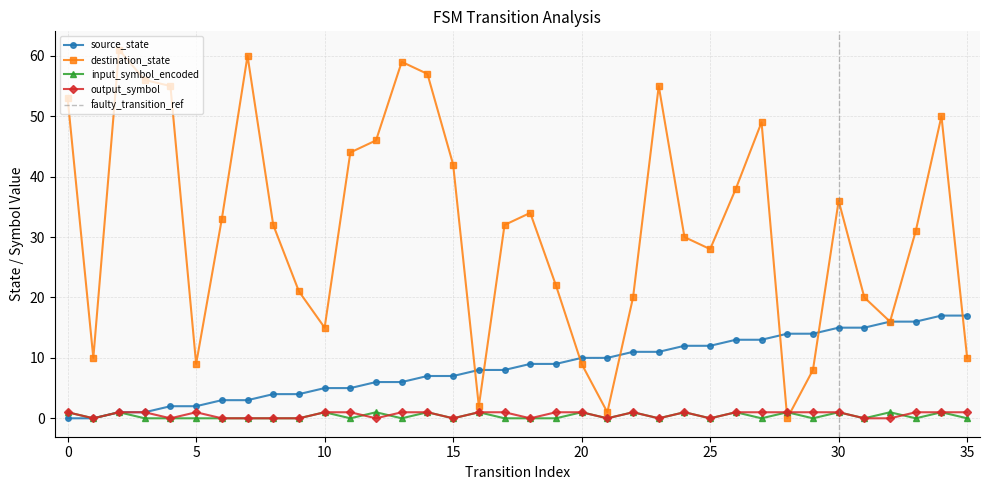

Which series has the largest range (max minus min)?

destination_state